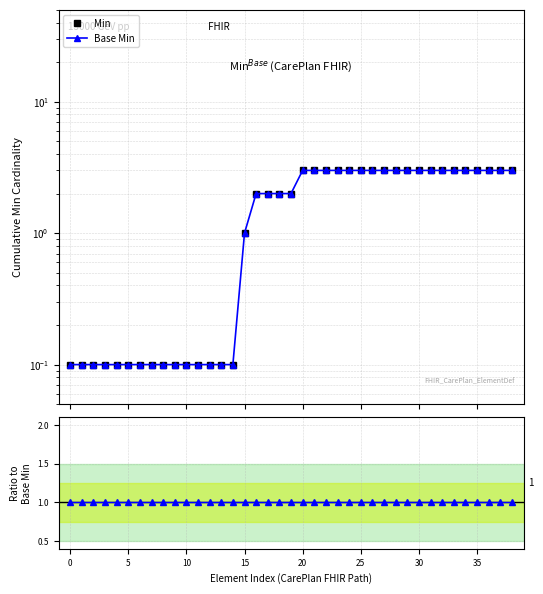

True or false: Min and Min / Base Min intersect in this chart.

False